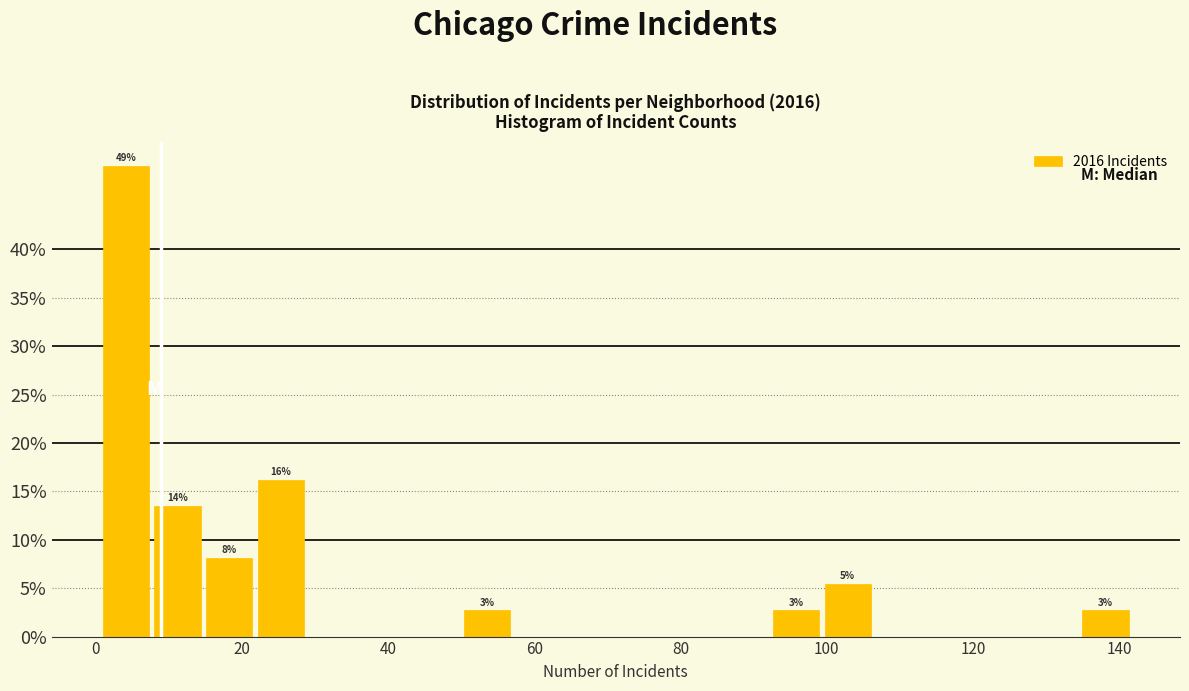

Around what value on the x-axis is the tallest bar? Give the approximate position of its centre, as read against the axis.

4